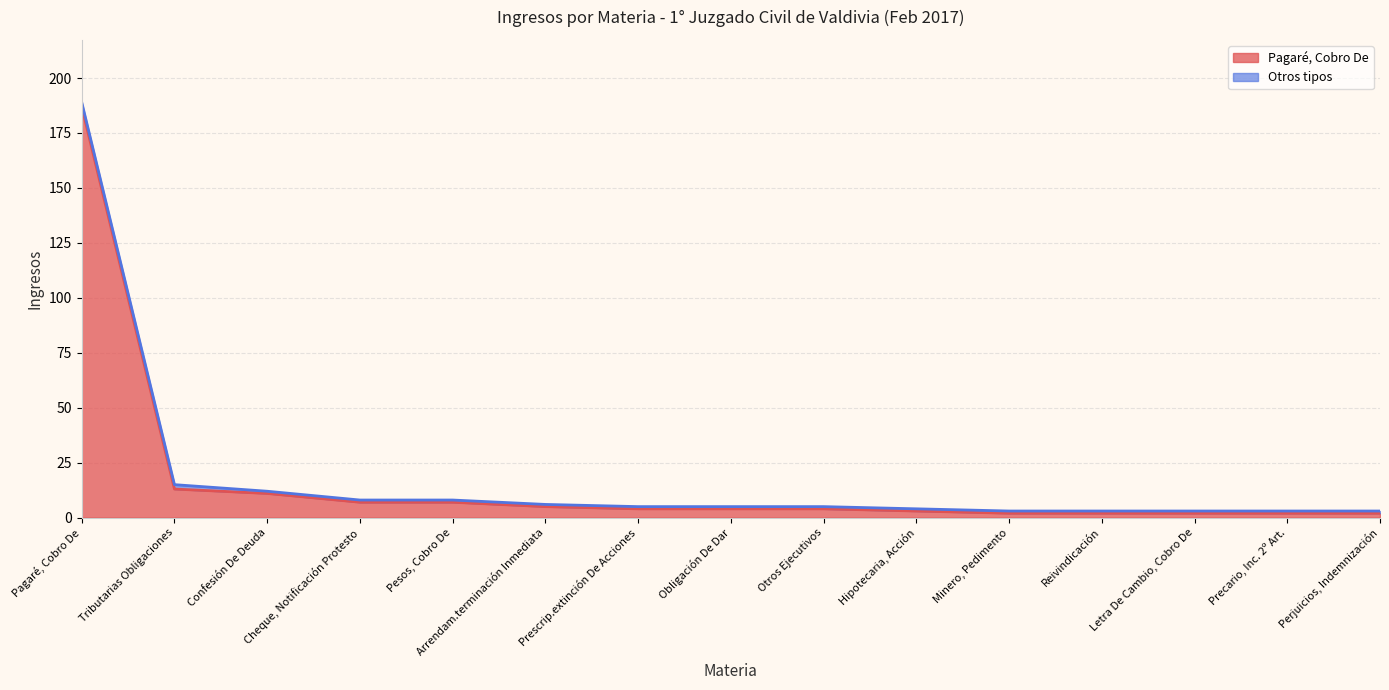

Reading left to right, what are all the values shown in this chart?

Pagaré, Cobro De=187	Tributarias Obligaciones=13	Confesión De Deuda=11	Cheque, Notificación Protesto=7	Pesos, Cobro De=7	Arrendam.terminación Inmediata=5	Prescrip.extinción De Acciones=4	Obligación De Dar=4	Otros Ejecutivos=4	Hipotecaria, Acción=3	Minero, Pedimento=2	Reivindicación=2	Letra De Cambio, Cobro De=2	Precario, Inc. 2º Art.=2	Perjuicios, Indemnización=2